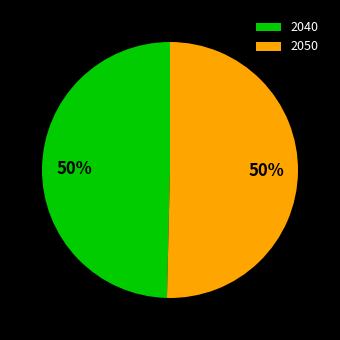

Which category has the smallest portion of the pie?

2040